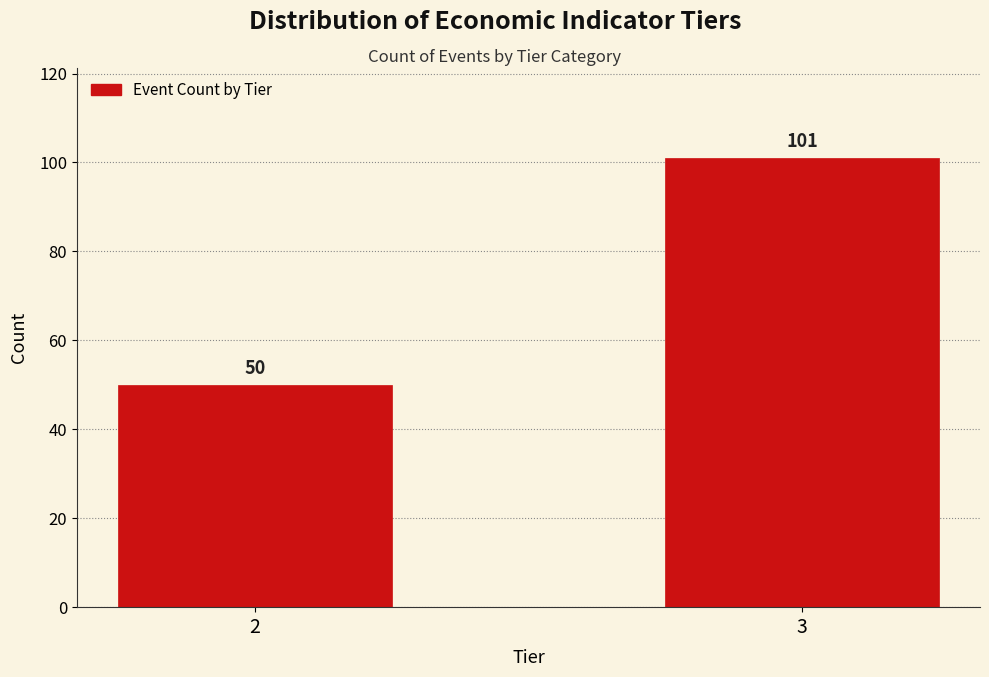

Reading left to right, transcribe all the data shown in this chart.

2=50	3=101